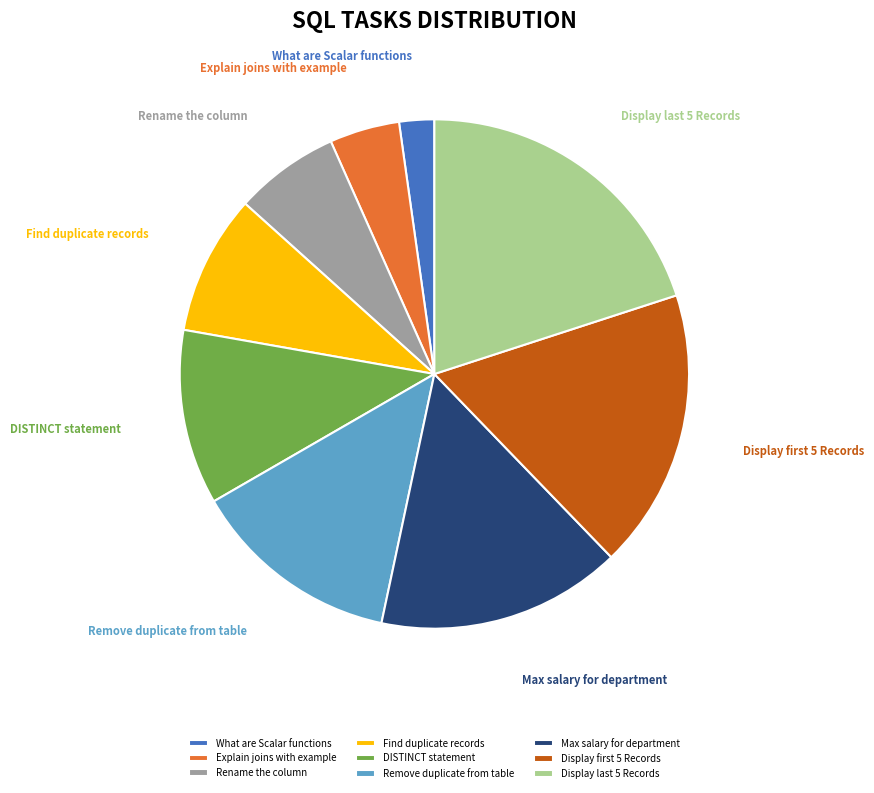

Between What are Scalar functions and DISTINCT statement, which is larger?

DISTINCT statement